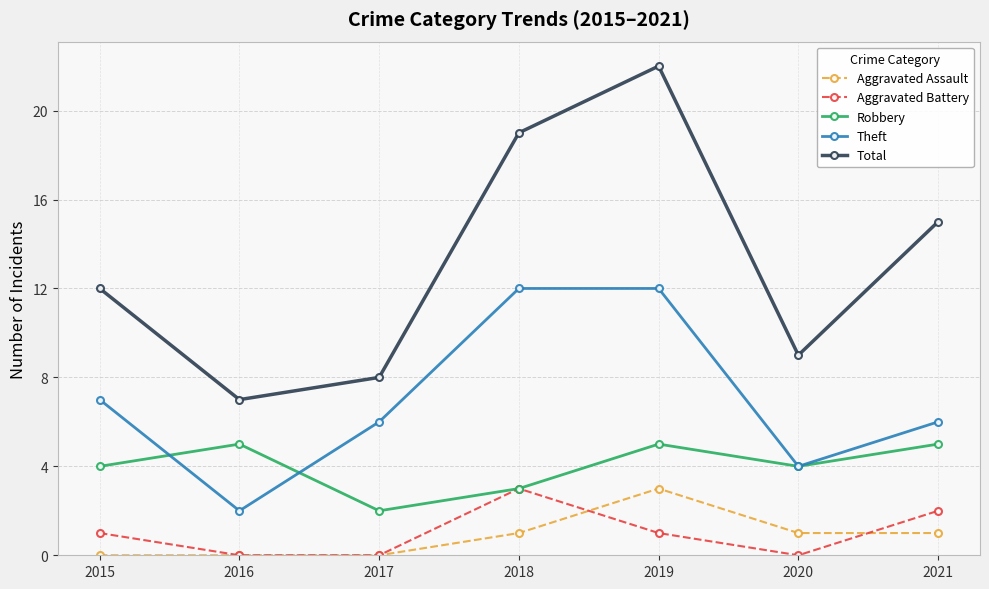

Is the value of Robbery at 2017 greater than the value of Theft at 2018?

No